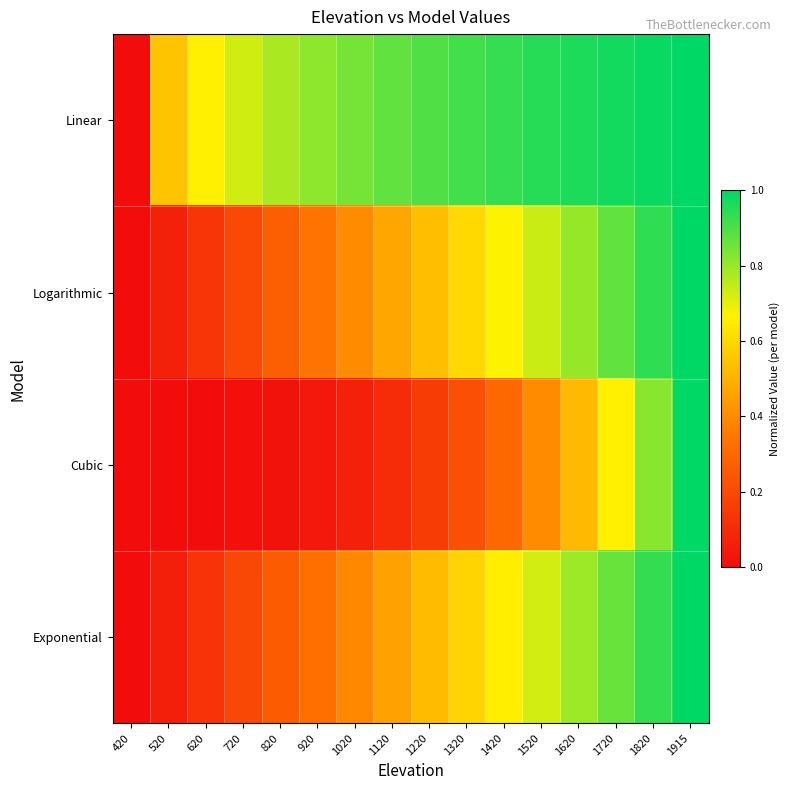

Which series has the widest spread of values?

Linear